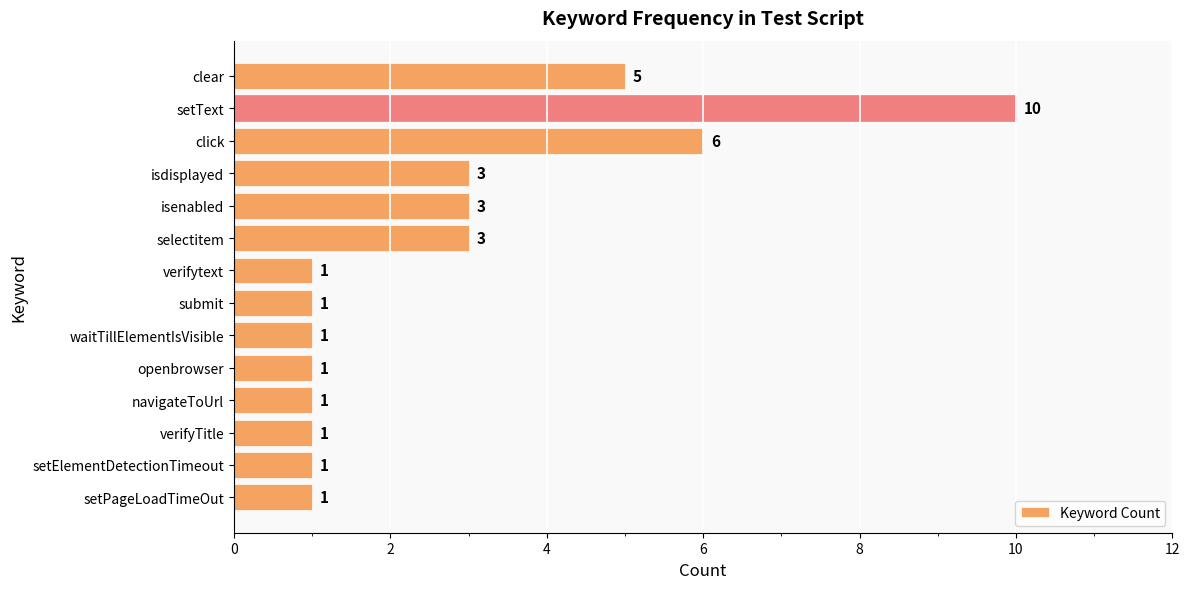

What is the greatest value displayed?

10